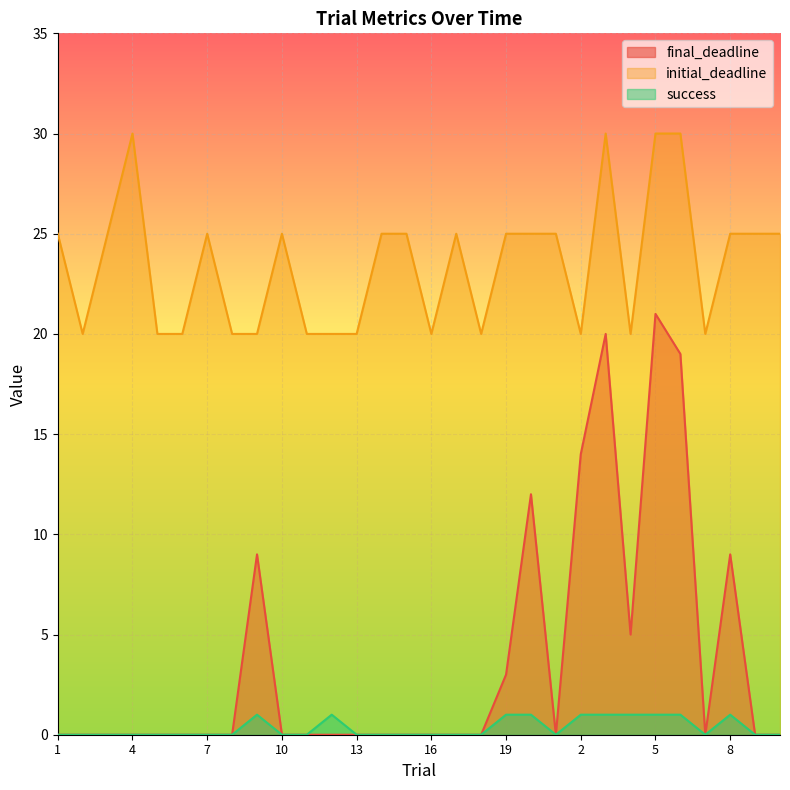

Reading right to left, extract all data points from this chart.

final_deadline: 0	0	9	0	19	21	5	20	14	0	12	3	0	0	0	0	0	0	0	0	0	9	0	0	0	0	0	0	0	0
initial_deadline: 25	25	25	20	30	30	20	30	20	25	25	25	20	25	20	25	25	20	20	20	25	20	20	25	20	20	30	25	20	25
success: 0	0	1	0	1	1	1	1	1	0	1	1	0	0	0	0	0	0	1	0	0	1	0	0	0	0	0	0	0	0